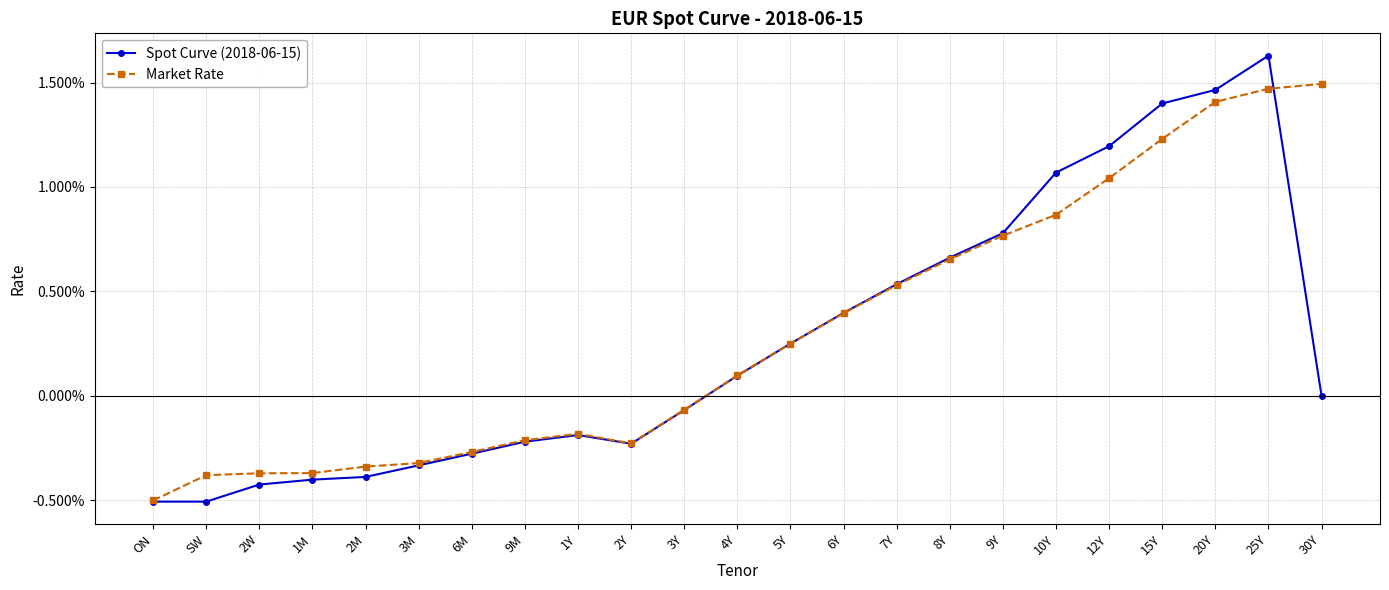

Is this an area chart (filled region under the line)?

No